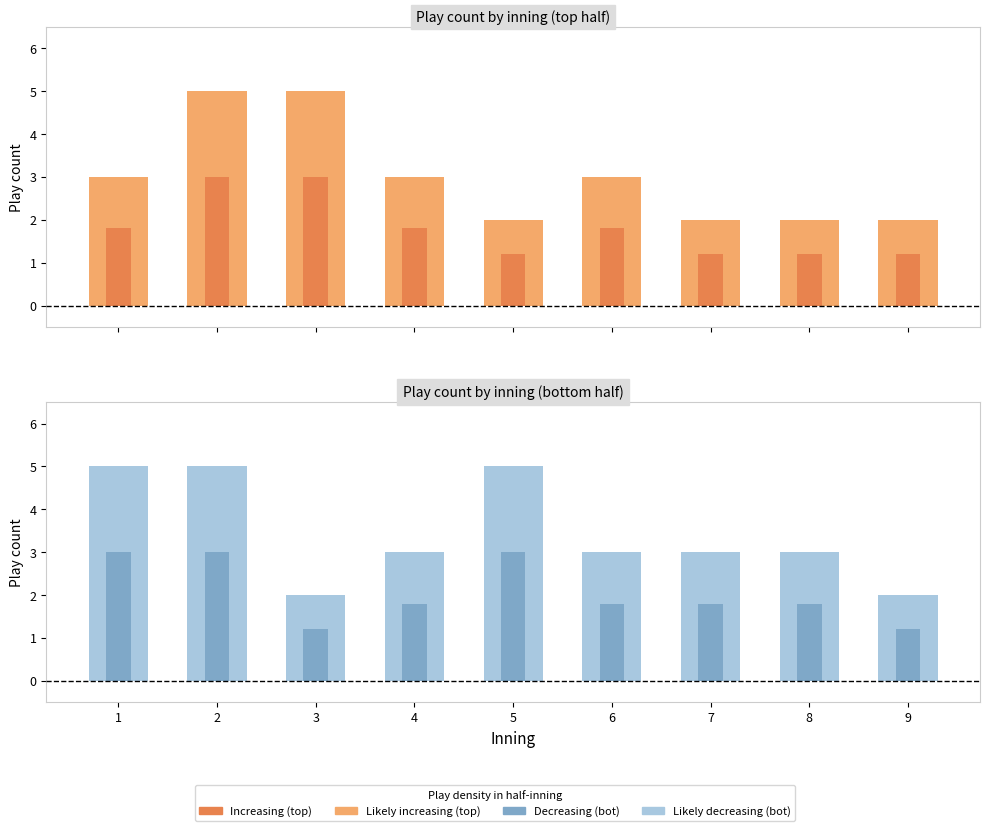

At which category is the sum across all series the highest?

2